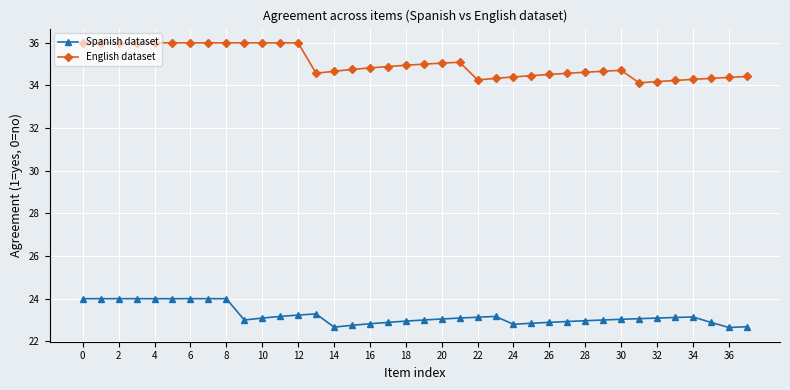

At how many categories does at least one series exceed 29?

38